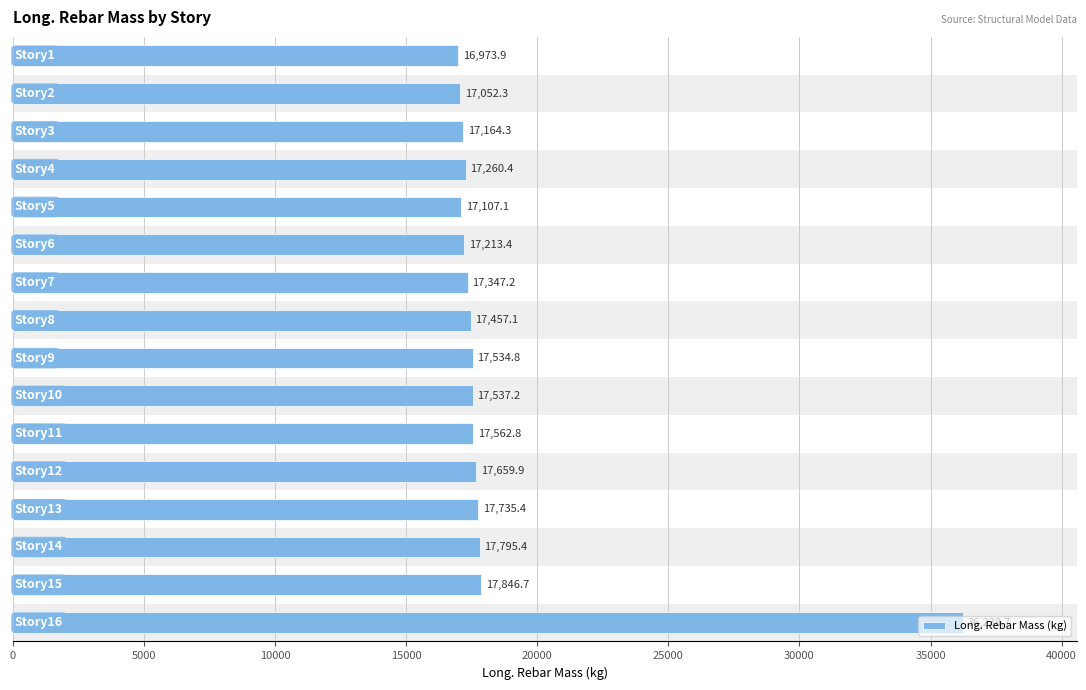

What is the greatest value displayed?

36238.7